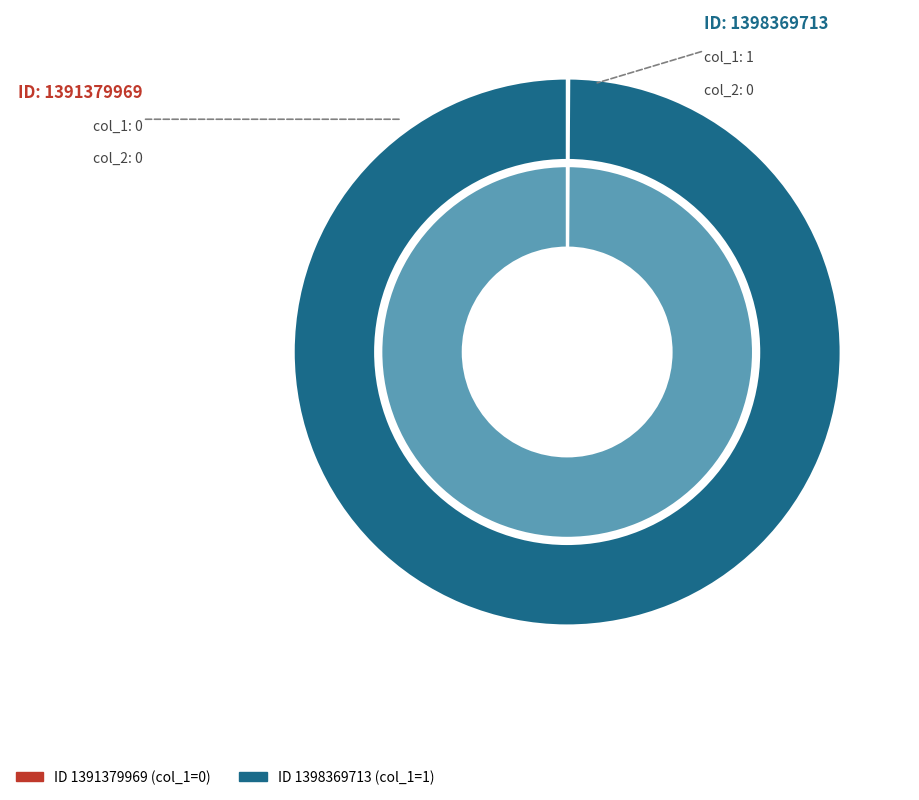

Is it true that 1391379969 is 0% of the pie?

True